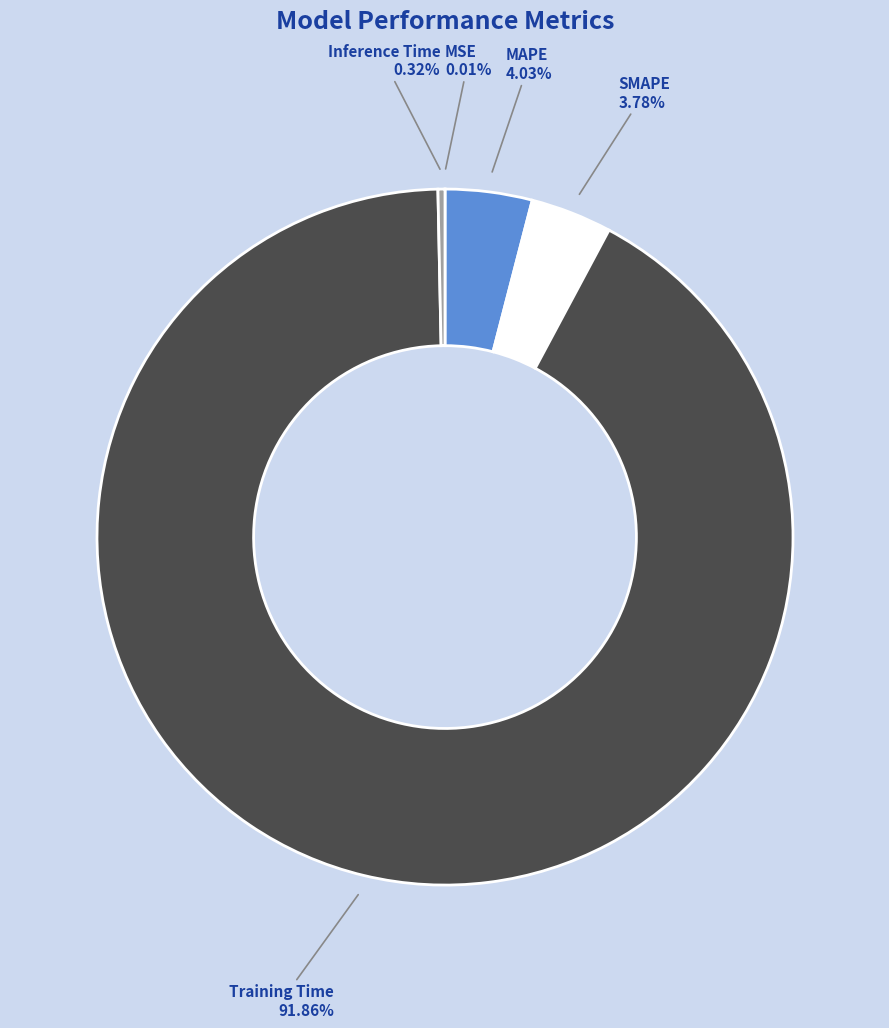

Is there any slice that represents more than half of the pie?

Yes